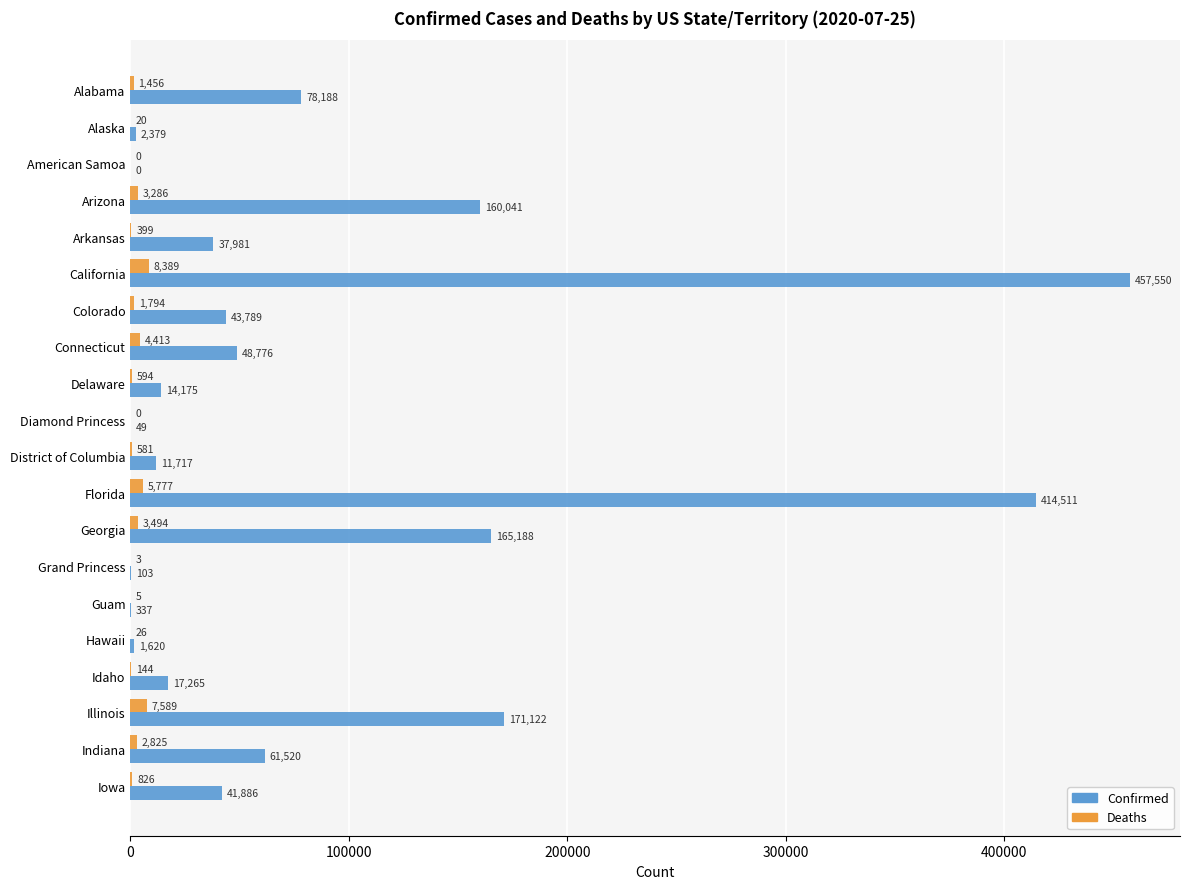

Which series changed the most between Alaska and Illinois?

Confirmed